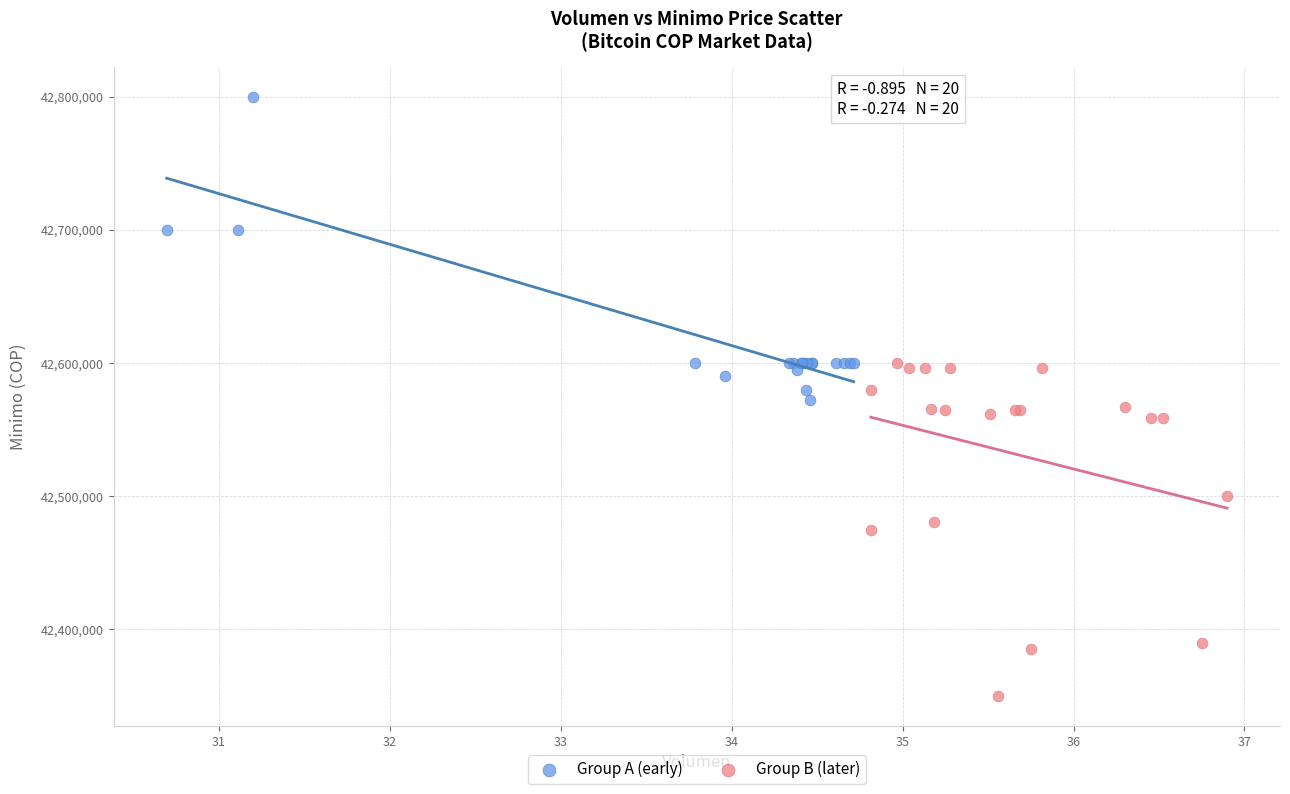

Which series reaches the minimum Y coordinate?

Group B (later)